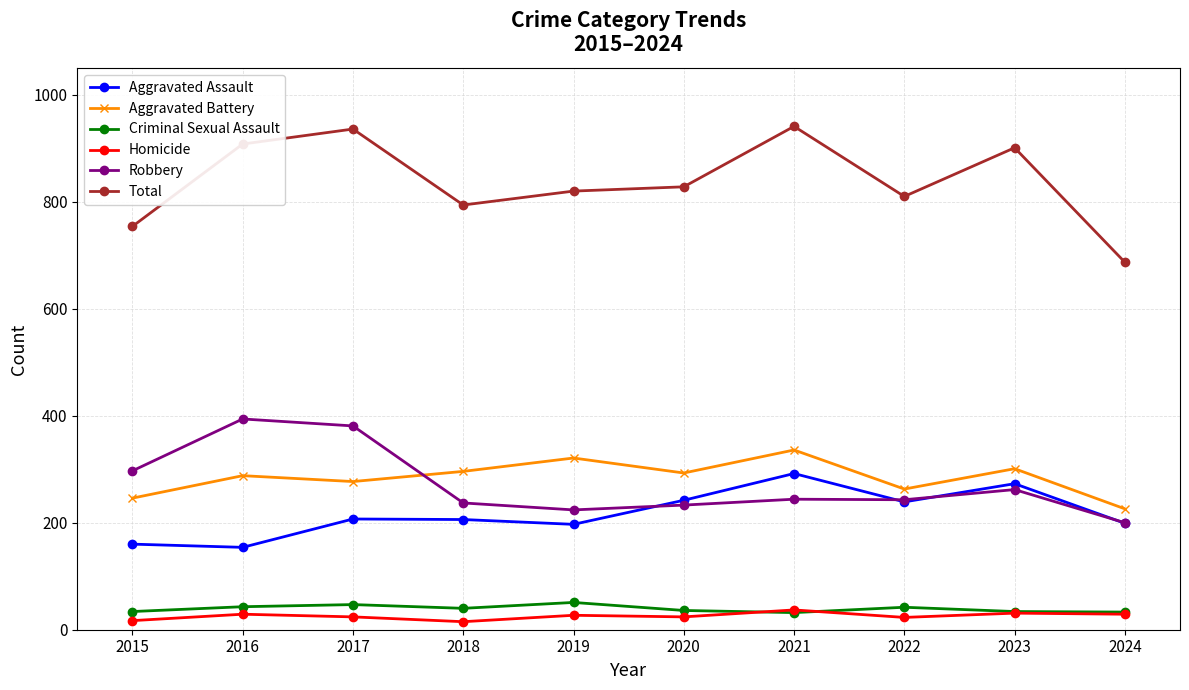

What is the total value across all series at 2019?

1640